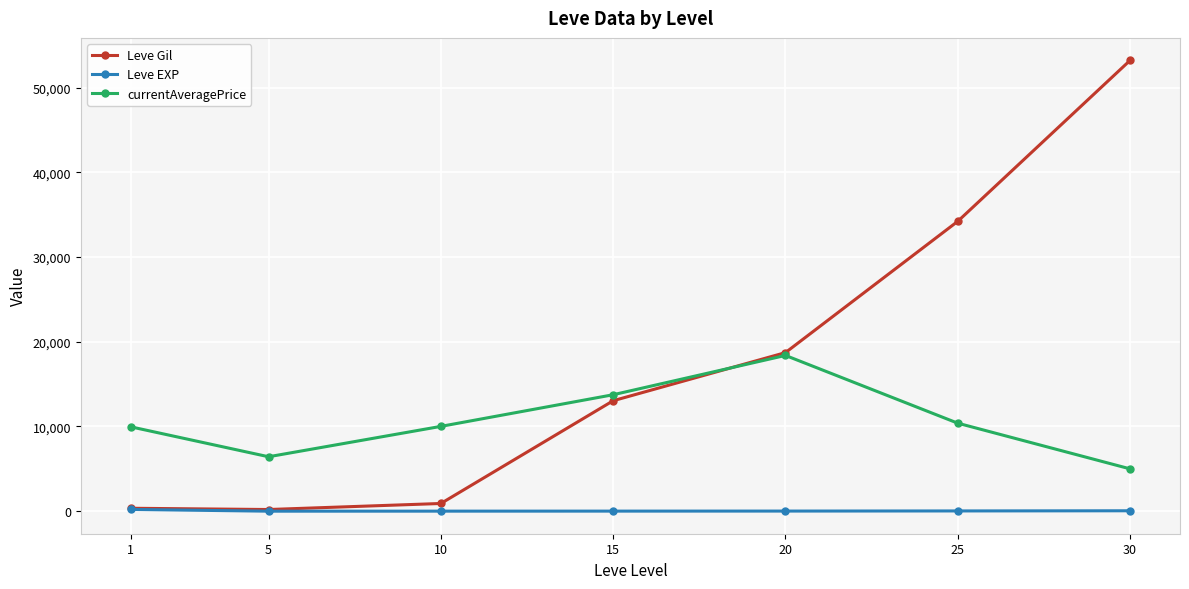

What is the value of the currentAveragePrice point at the 6th from the left?

10391.0